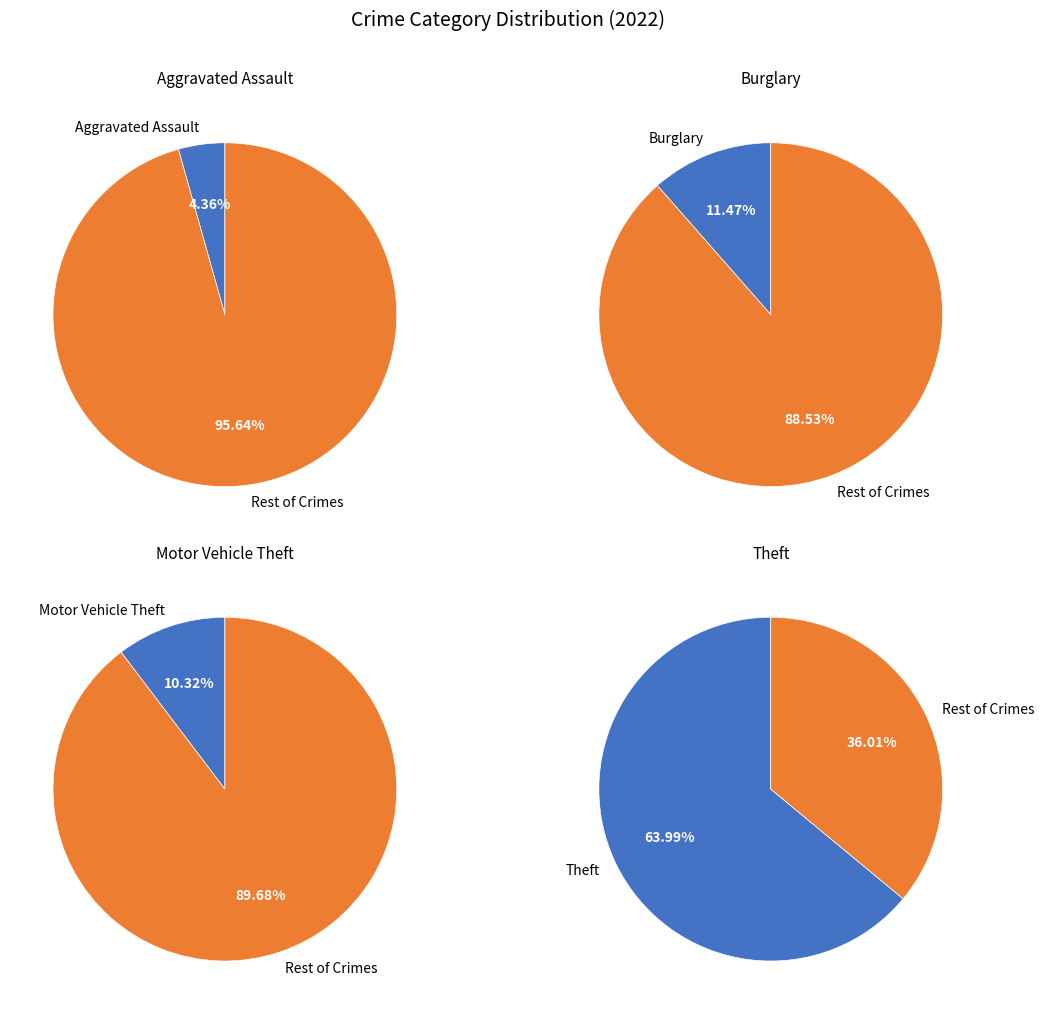

Which slice is the largest?

Theft